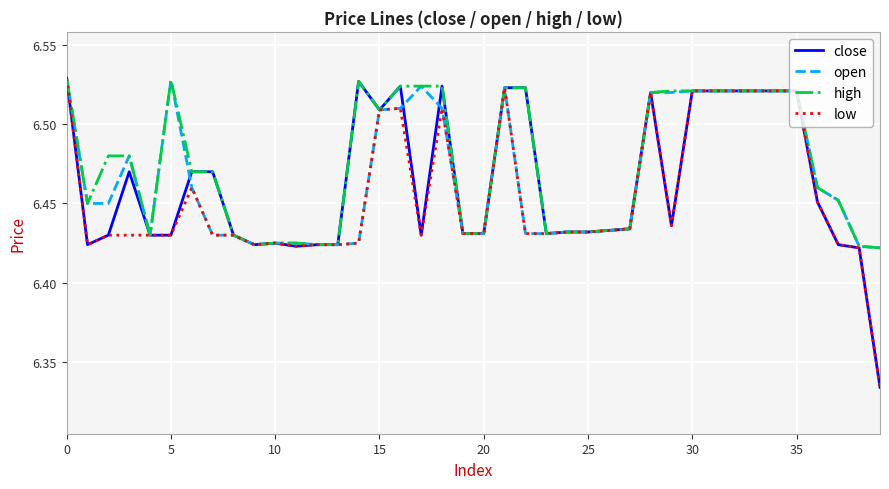

What are all the series names shown in the legend?

close, open, high, low